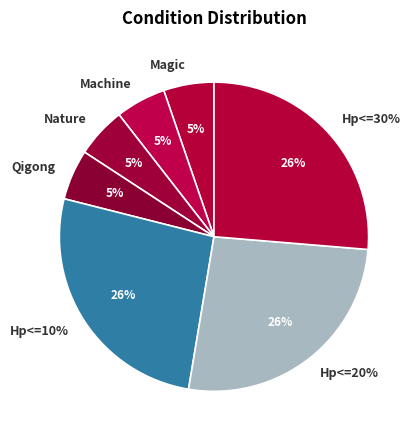

The DefenderSource==Machine slice represents 1% of the pie. True or false?

False